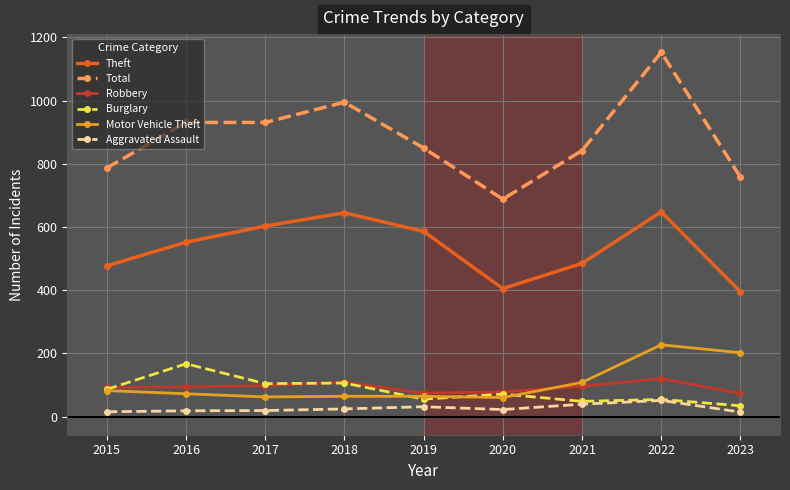

Which label corresponds to the largest value in the chart?

2022